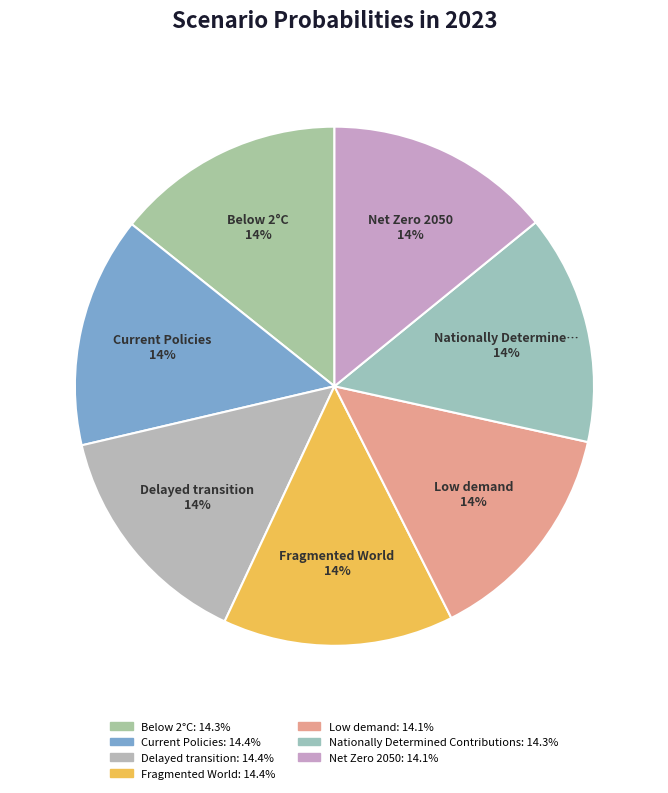

To the nearest percent, what portion does Net Zero 2050 represent?

14%